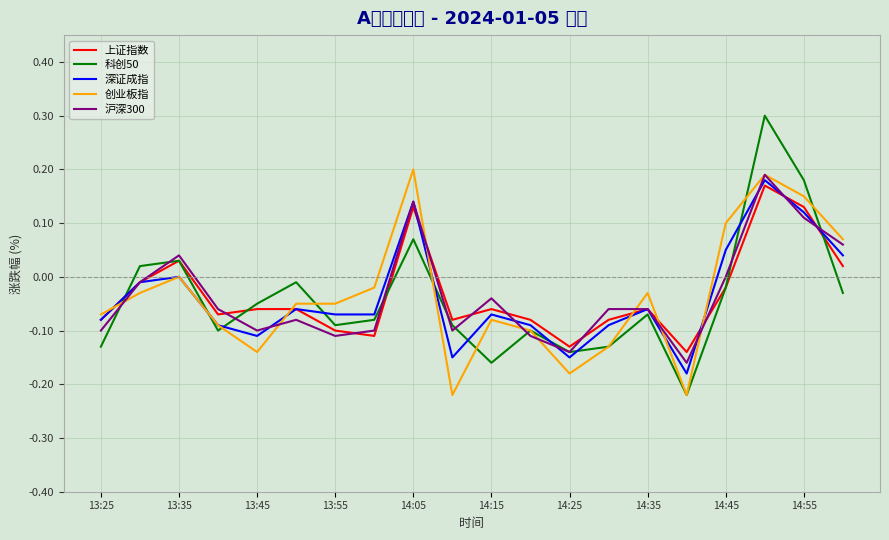

Is the value of 科创50 at 14:55 greater than the value of 沪深300 at 13:55?

Yes